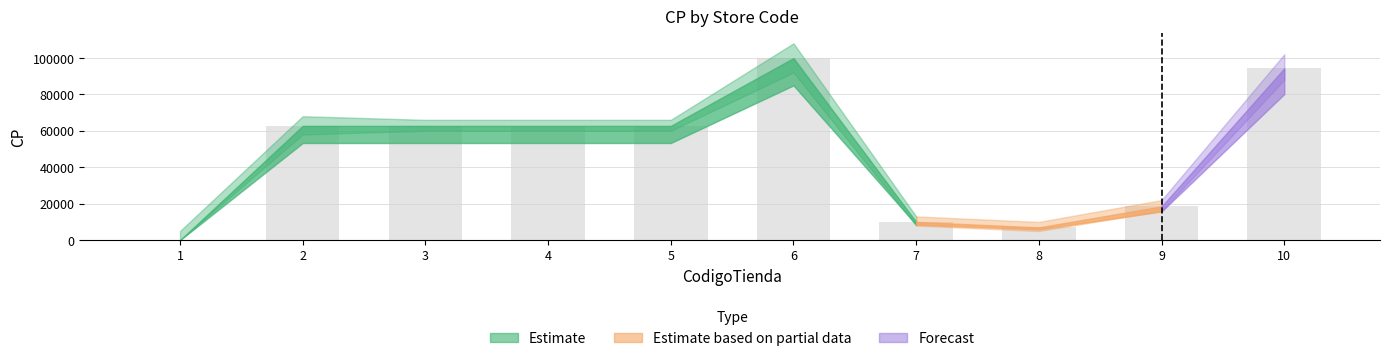

The value at 4 is 62710. True or false?

True